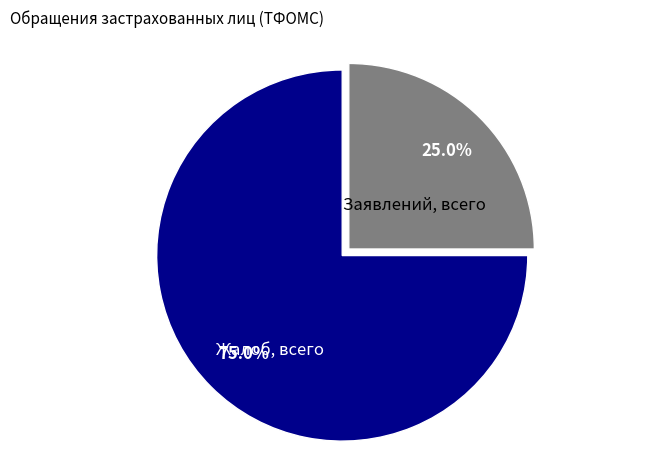

Does any single category account for the majority?

Yes